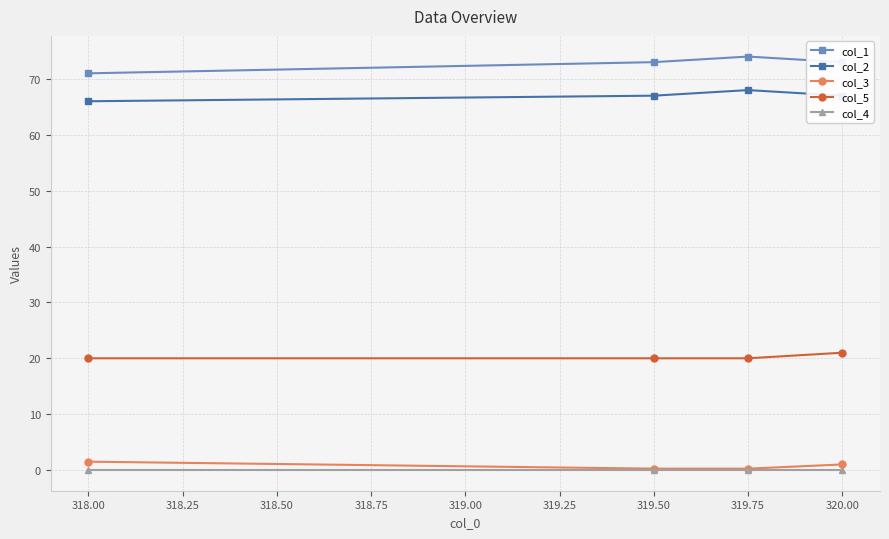

True or false: col_5 and col_2 cross at least once.

False